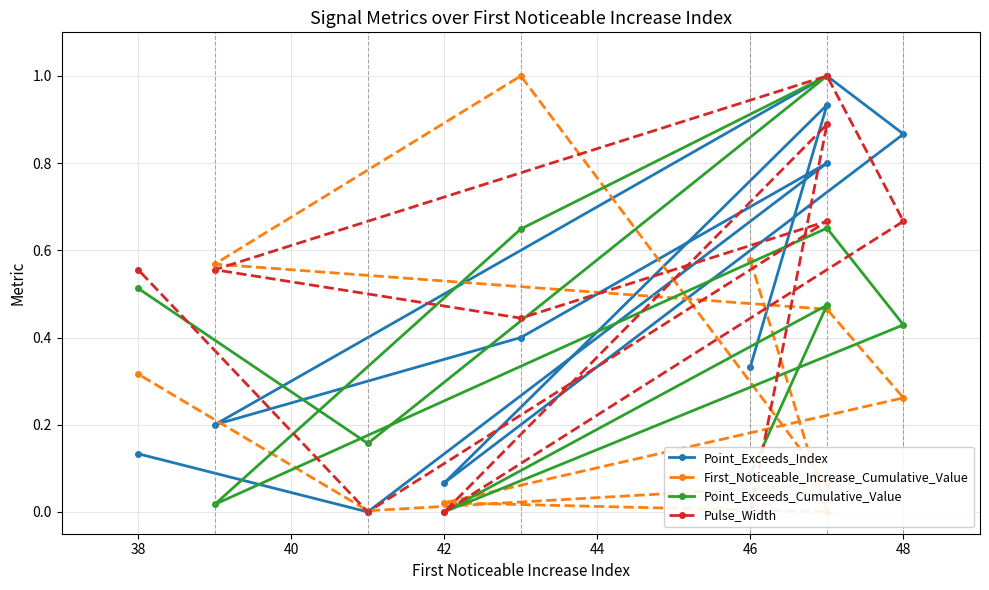

How many lines are shown in the chart?

4